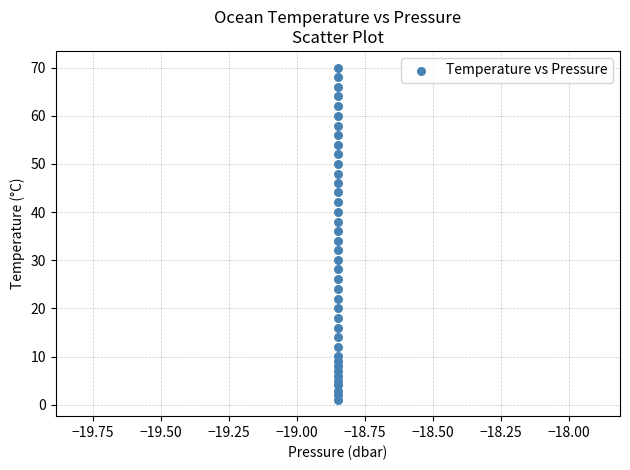

What is the range of Y values (max minus min)?

68.9